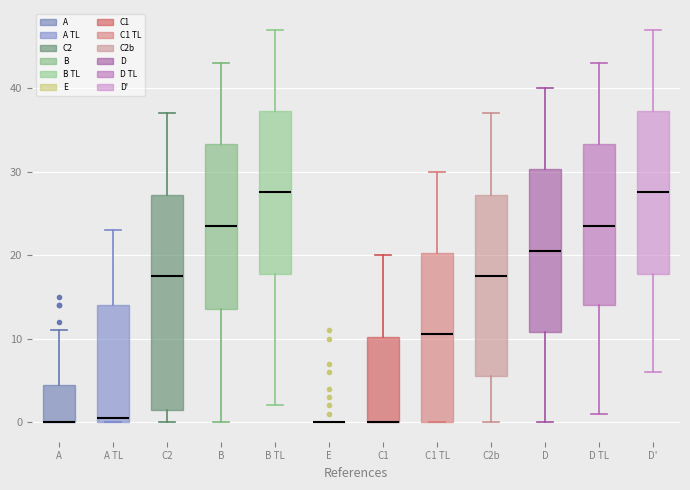

Where does the upper whisker of the box for A TL end on the y-axis? The values are not printed on the chart, so give them approximately, as read against the axis.

23